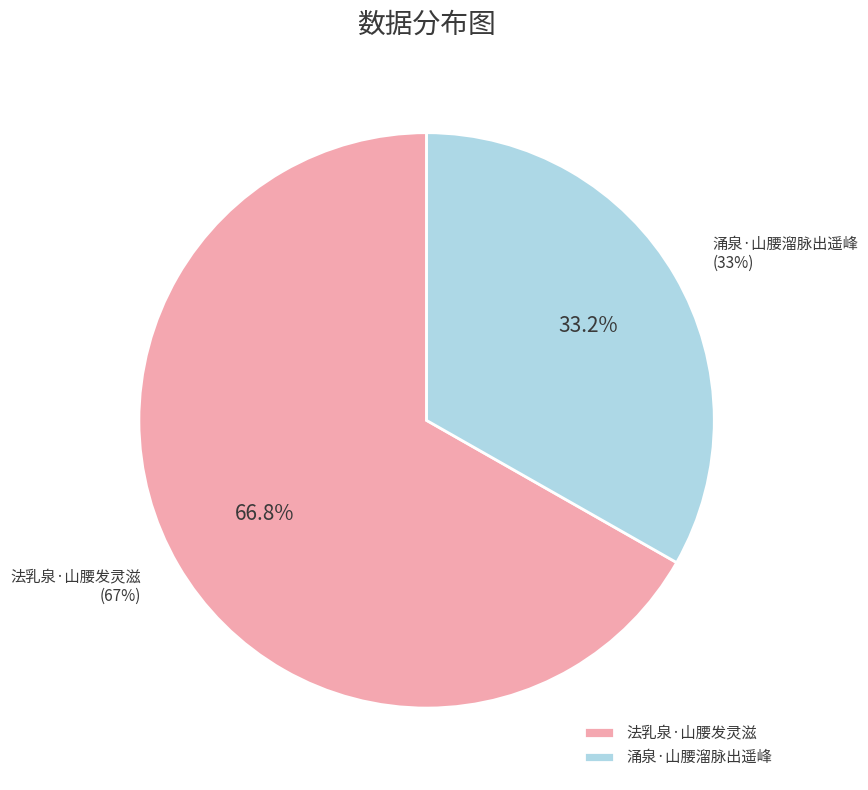

Which category has the smallest portion of the pie?

涌泉·山腰溜脉出遥峰